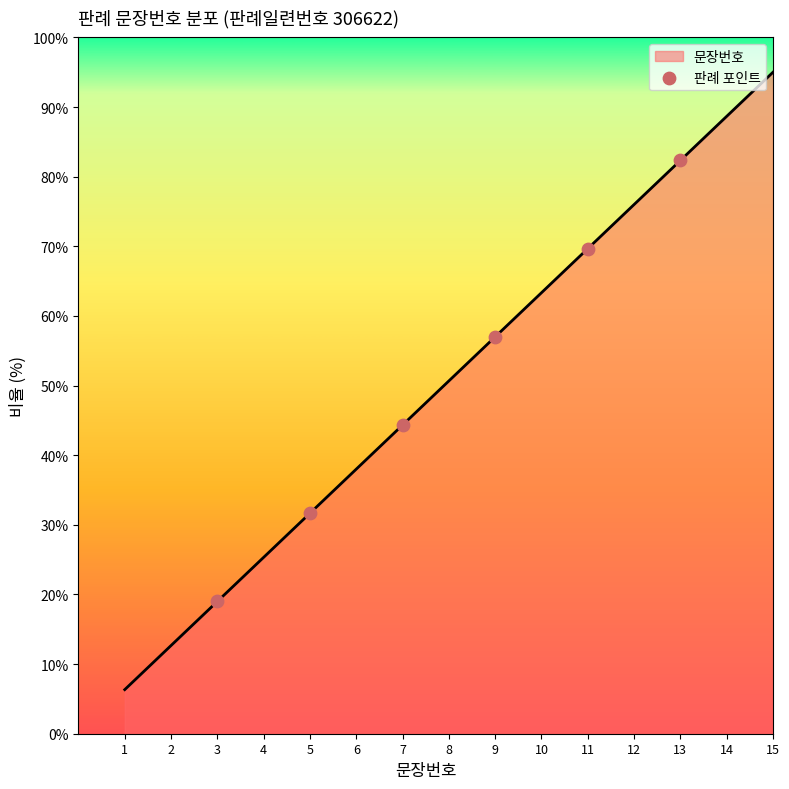

What is the change in value from 1 to 5?

+25.3